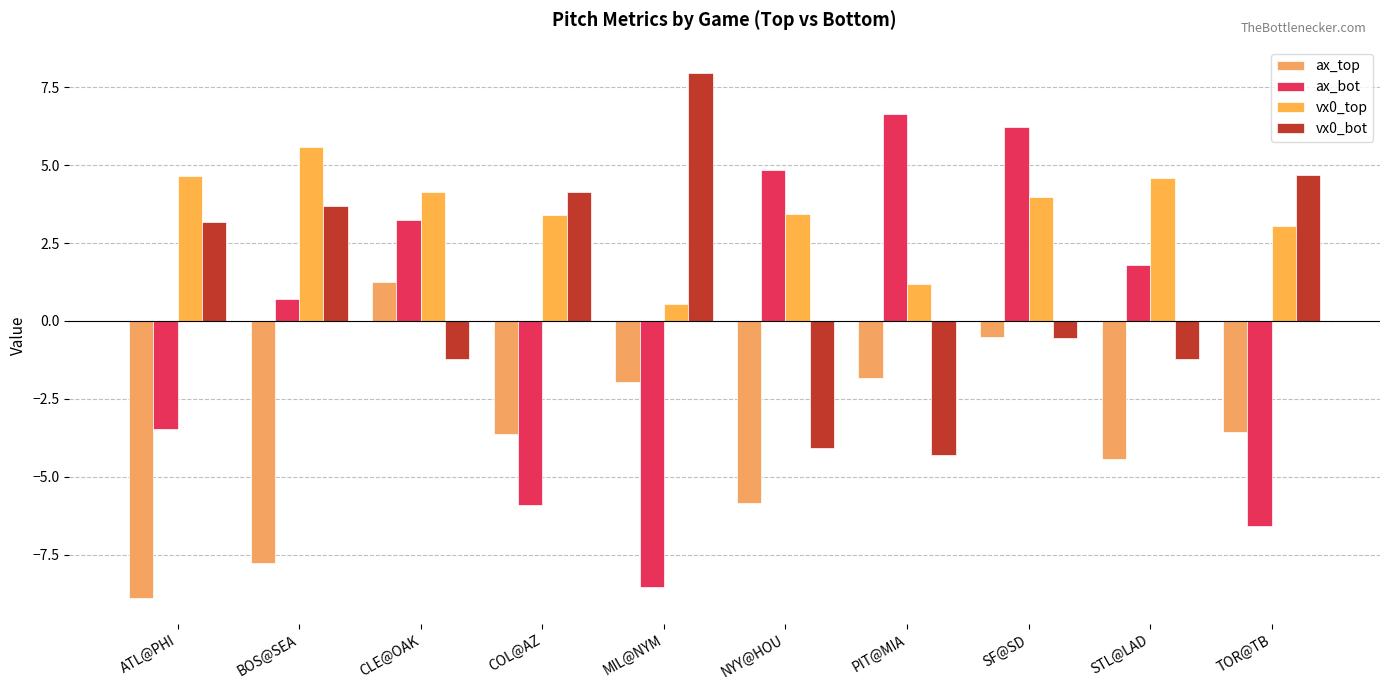

Reading left to right, transcribe all the data shown in this chart.

ax_top: -8.9	-7.8	1.2	-3.6	-1.9	-5.8	-1.8	-0.5	-4.4	-3.6
ax_bot: -3.5	0.7	3.2	-5.9	-8.5	4.8	6.6	6.2	1.8	-6.6
vx0_top: 4.7	5.6	4.1	3.4	0.6	3.4	1.2	4.0	4.6	3.0
vx0_bot: 3.2	3.7	-1.2	4.1	8.0	-4.1	-4.3	-0.6	-1.2	4.7